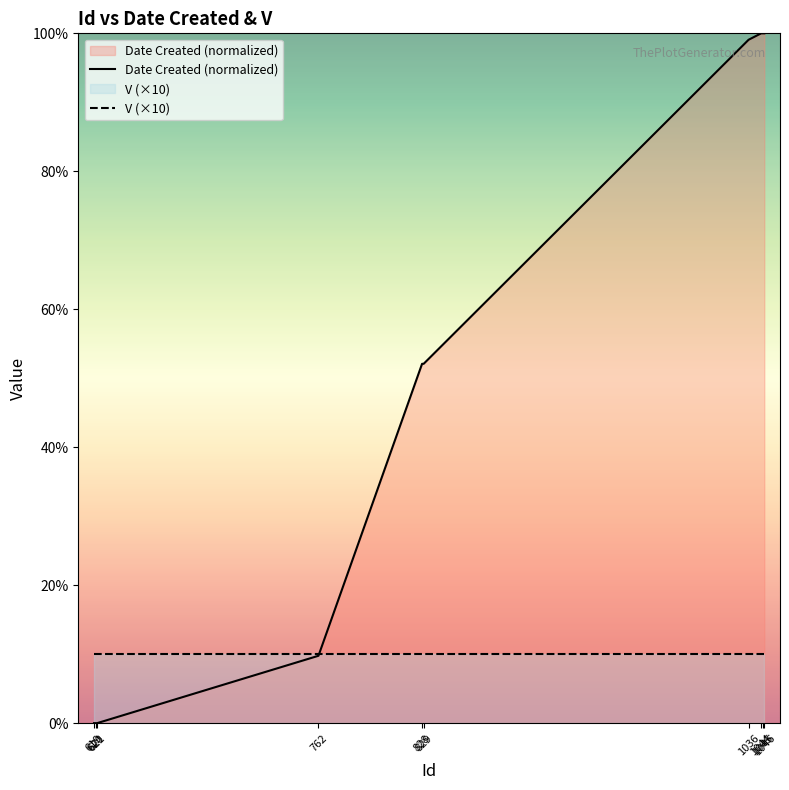

Reading left to right, list all the values displayed in this chart.

Date Created (normalized): 619=0.0	620=0.0	621=0.0	762=9.8	828=52.1	829=52.1	1036=99.1	1044=100.0	1045=100.0	1046=100.0
V (×10): 619=10.0	620=10.0	621=10.0	762=10.0	828=10.0	829=10.0	1036=10.0	1044=10.0	1045=10.0	1046=10.0